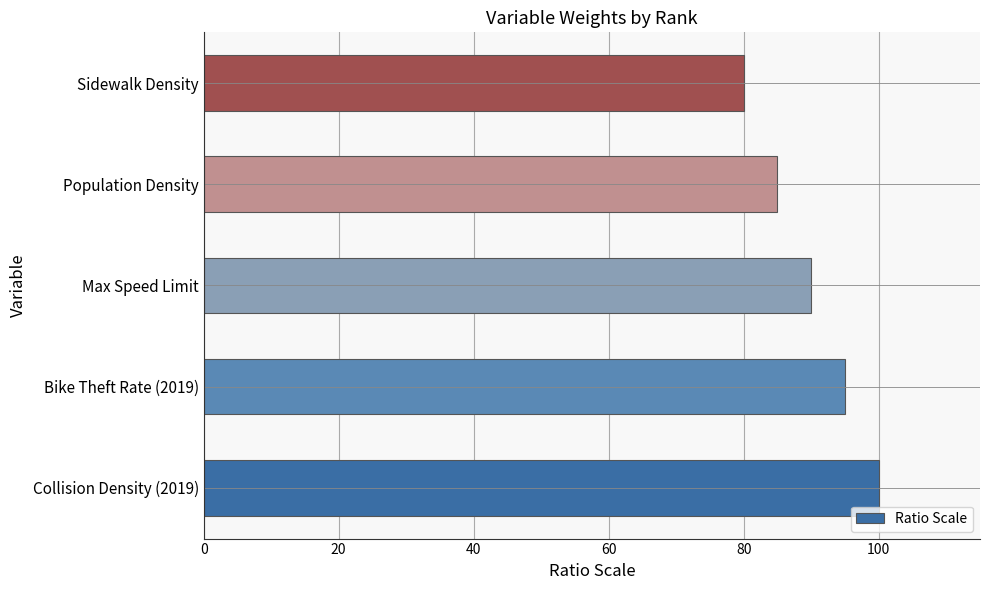

What is the sum of all values?

450